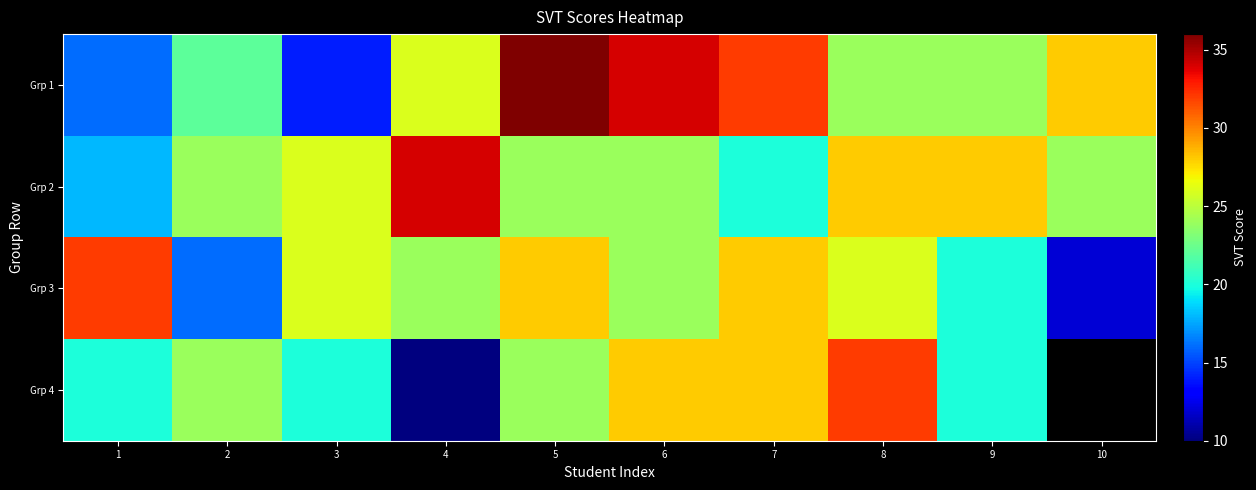

The value of Grp 2 at 5 is 10.1. True or false?

False